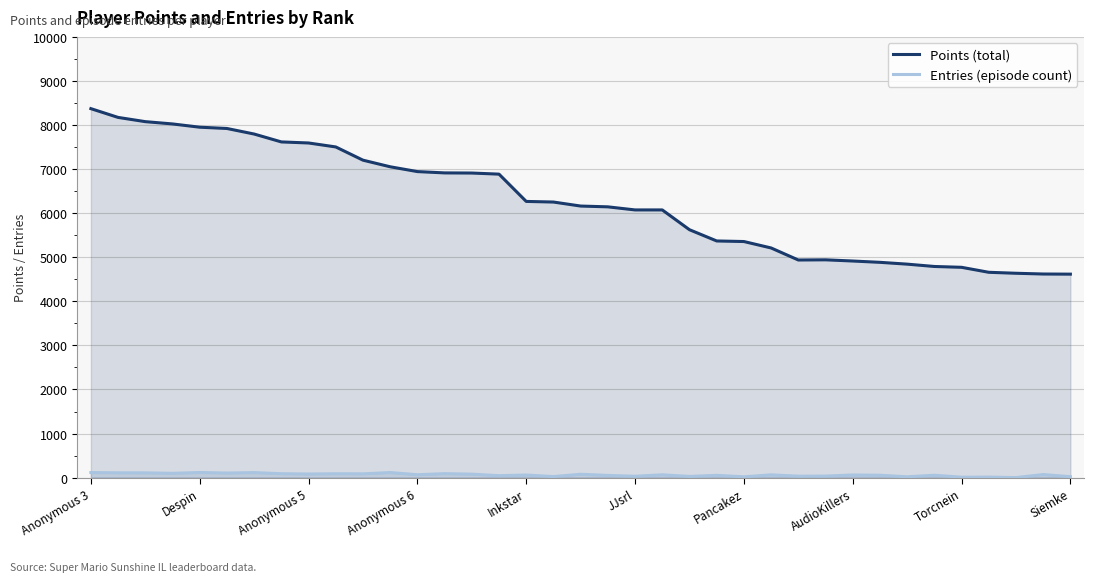

What is the average value of the Points (total) series?

6273